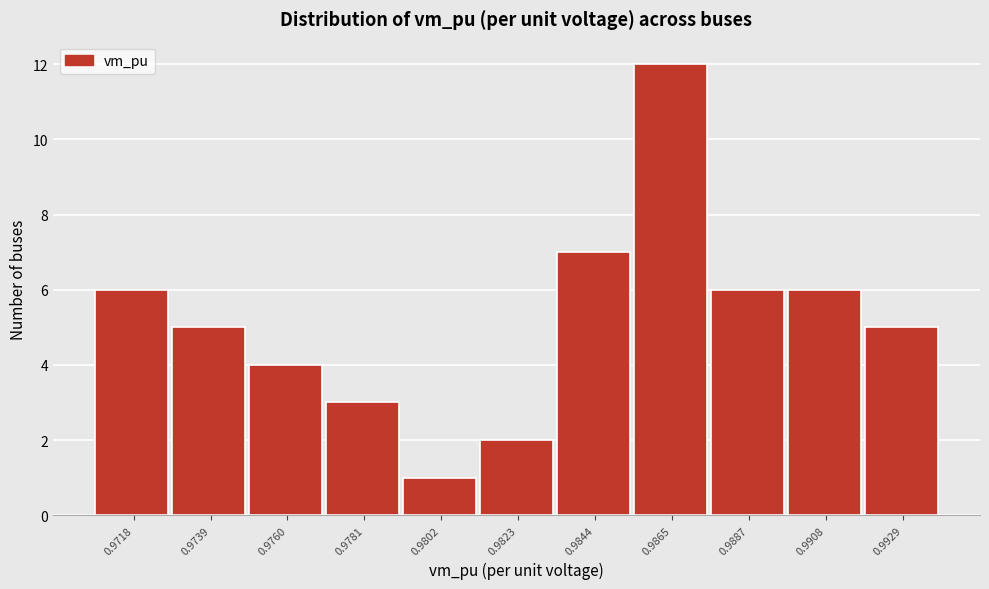

Reading right to left, extract all data points from this chart.

0.9929=5	0.9908=6	0.9887=6	0.9865=12	0.9844=7	0.9823=2	0.9802=1	0.9781=3	0.9760=4	0.9739=5	0.9718=6